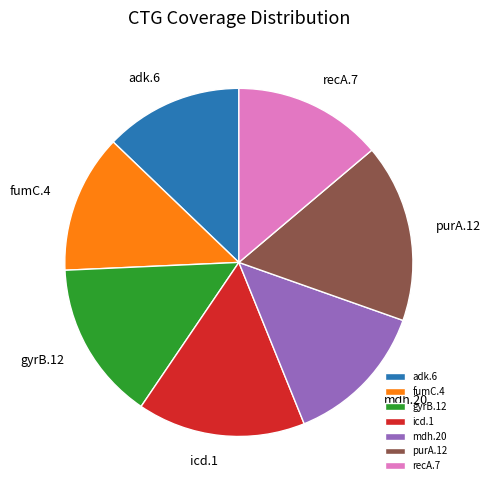

Is there a majority slice in this chart?

No